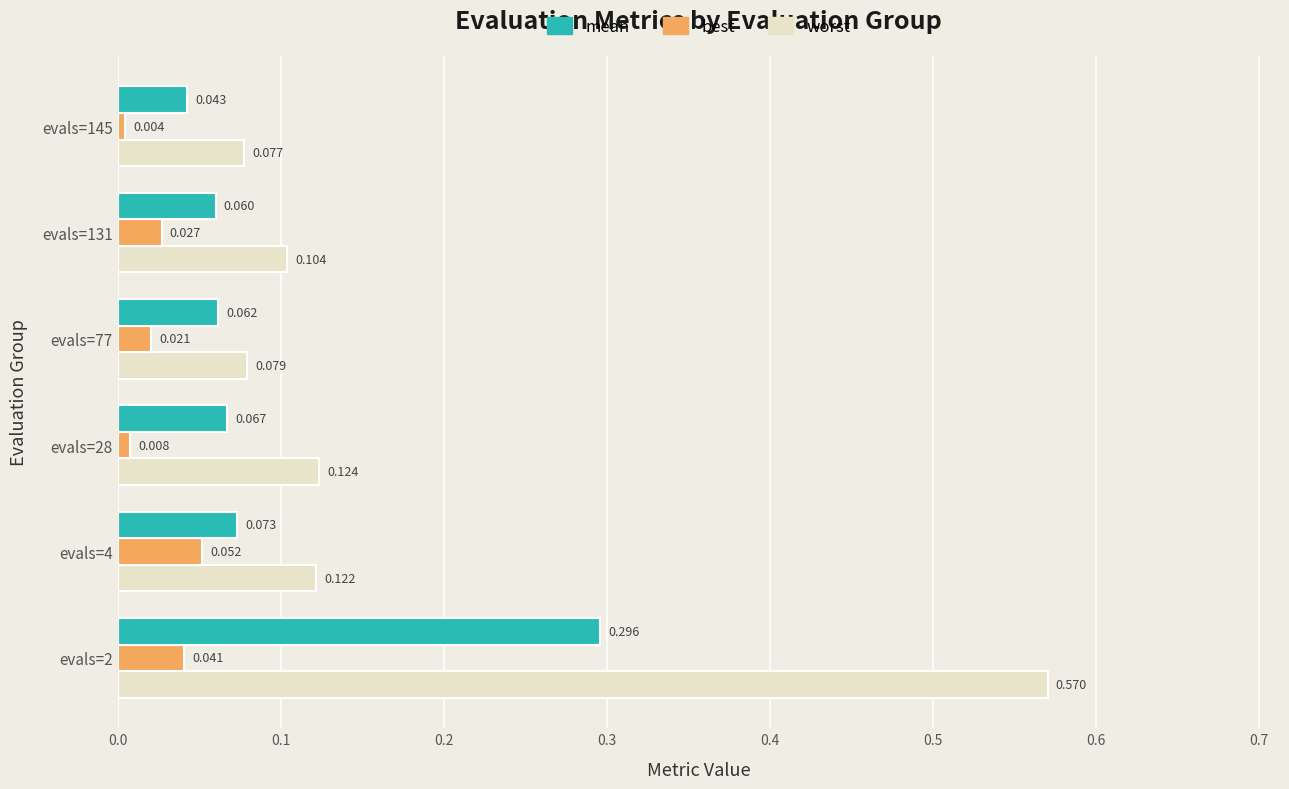

Rank the series by their maximum value, from highest to lowest.

worst, mean, best